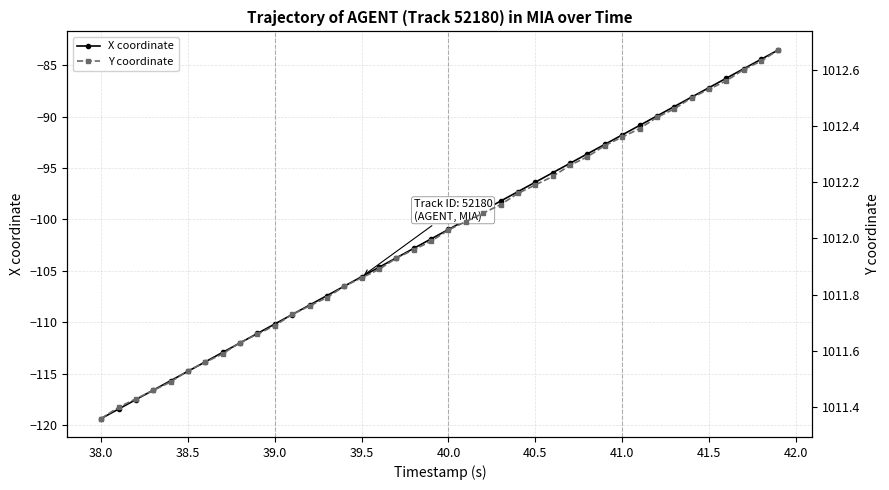

True or false: X coordinate has more than 1 interior local peaks.

False